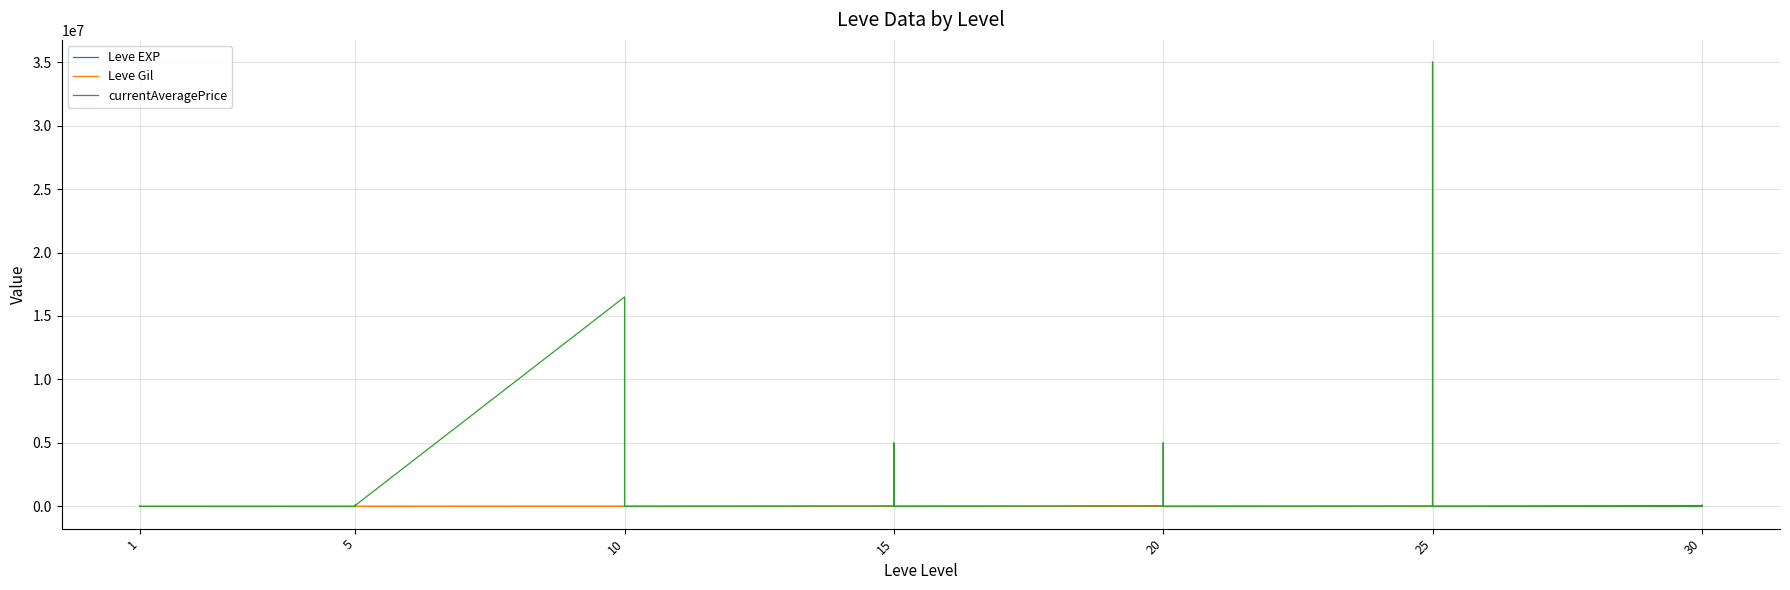

Rank the series by their maximum value, from lowest to highest.

Leve Gil, Leve EXP, currentAveragePrice